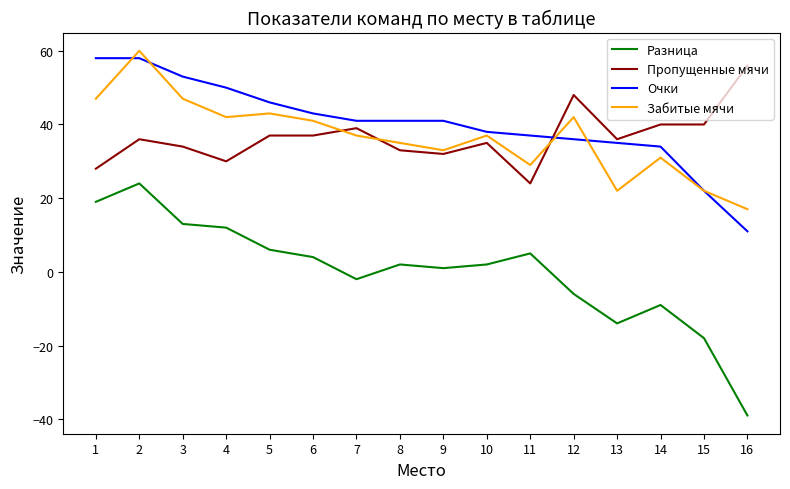

Count the number of data series in this chart.

4